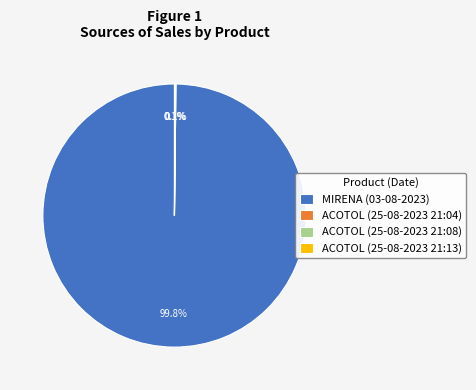

What is the largest slice in the pie chart?

MIRENA (03-08-2023)